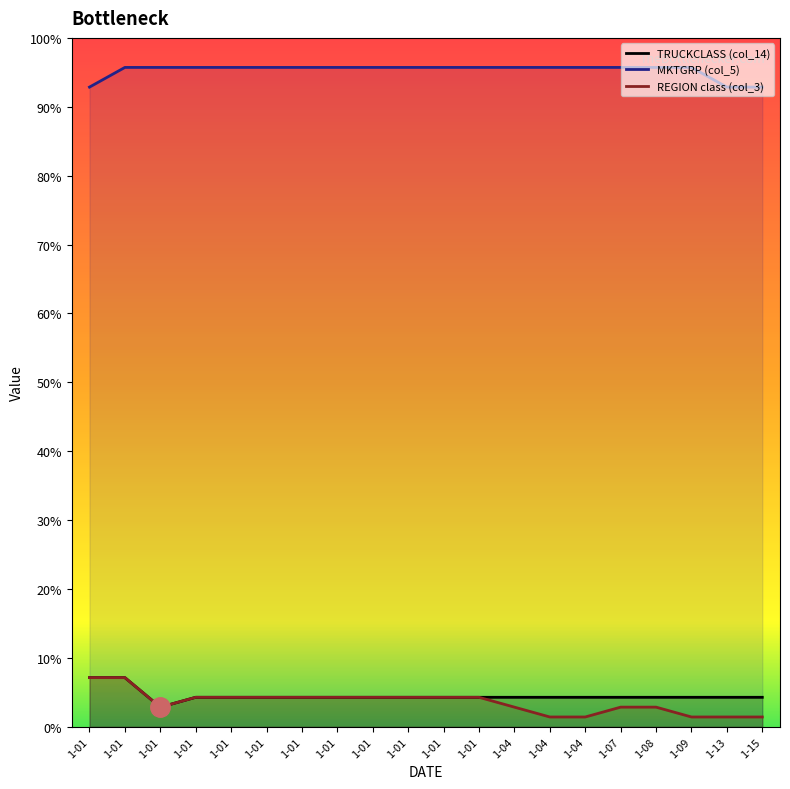

Reading right to left, list all the values displayed in this chart.

A: 1-15=4.3	1-13=4.3	1-09=4.3	1-08=4.3	1-07=4.3	1-04=4.3	1-04=4.3	1-04=4.3	1-01=4.3	1-01=4.3	1-01=4.3	1-01=4.3	1-01=4.3	1-01=4.3	1-01=4.3	1-01=4.3	1-01=4.3	1-01=2.9	1-01=7.1	1-01=7.1
B: 1-15=92.9	1-13=92.9	1-09=95.7	1-08=95.7	1-07=95.7	1-04=95.7	1-04=95.7	1-04=95.7	1-01=95.7	1-01=95.7	1-01=95.7	1-01=95.7	1-01=95.7	1-01=95.7	1-01=95.7	1-01=95.7	1-01=95.7	1-01=95.7	1-01=95.7	1-01=92.9
C: 1-15=1.4	1-13=1.4	1-09=1.4	1-08=2.9	1-07=2.9	1-04=1.4	1-04=1.4	1-04=2.9	1-01=4.3	1-01=4.3	1-01=4.3	1-01=4.3	1-01=4.3	1-01=4.3	1-01=4.3	1-01=4.3	1-01=4.3	1-01=2.9	1-01=7.1	1-01=7.1